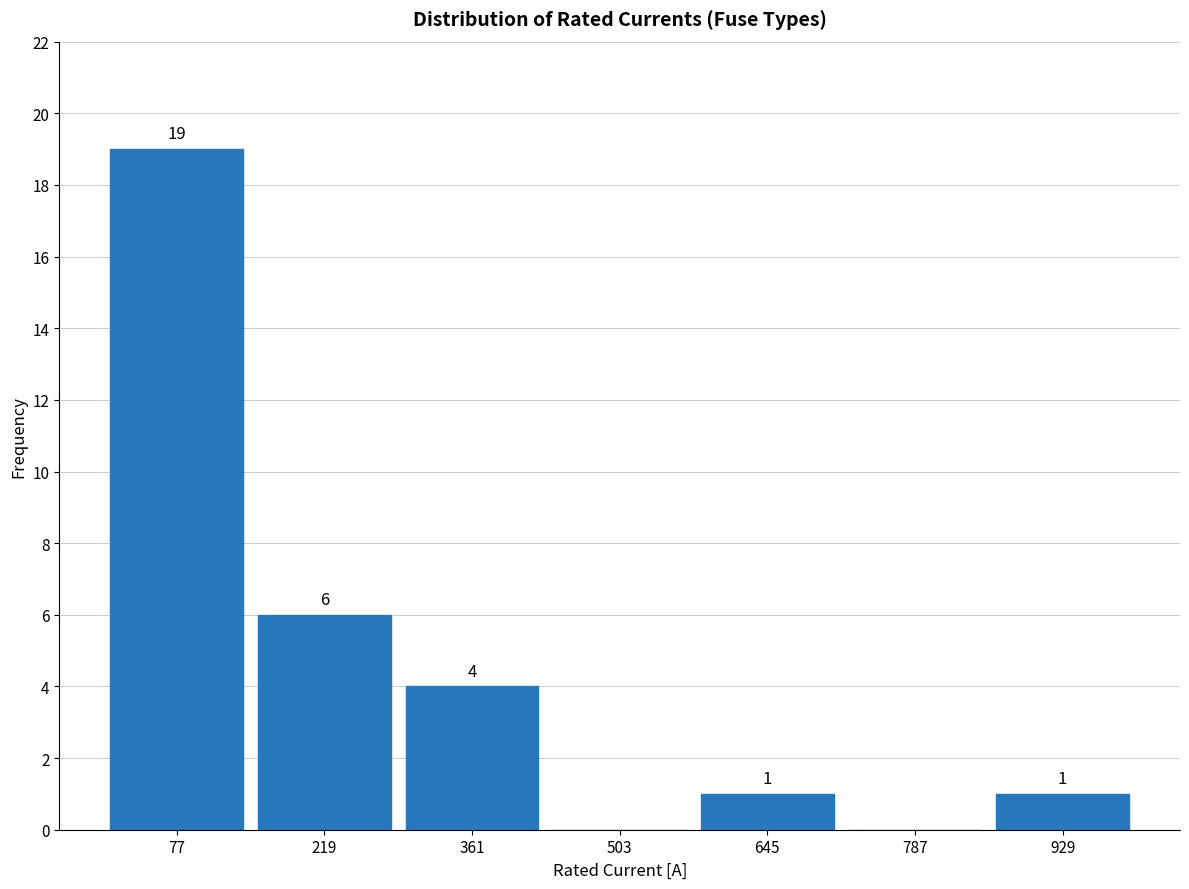

Over which range of the x-axis is the bar tallest?

0 to 140